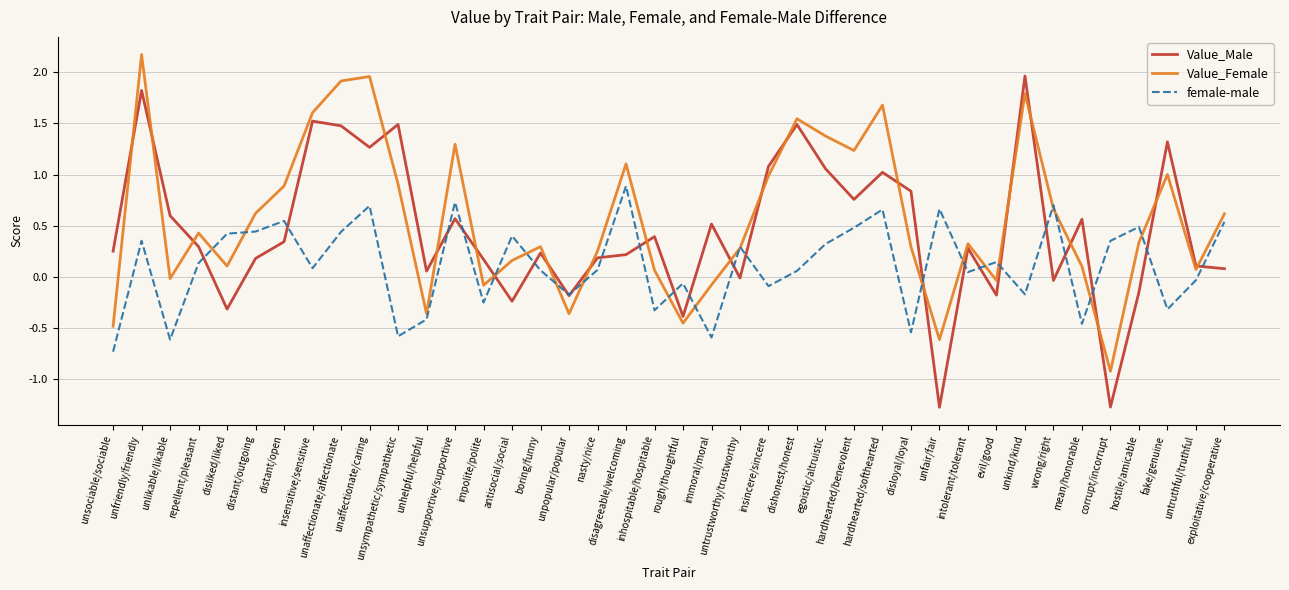

What is the sum of all Value_Female values?

22.6